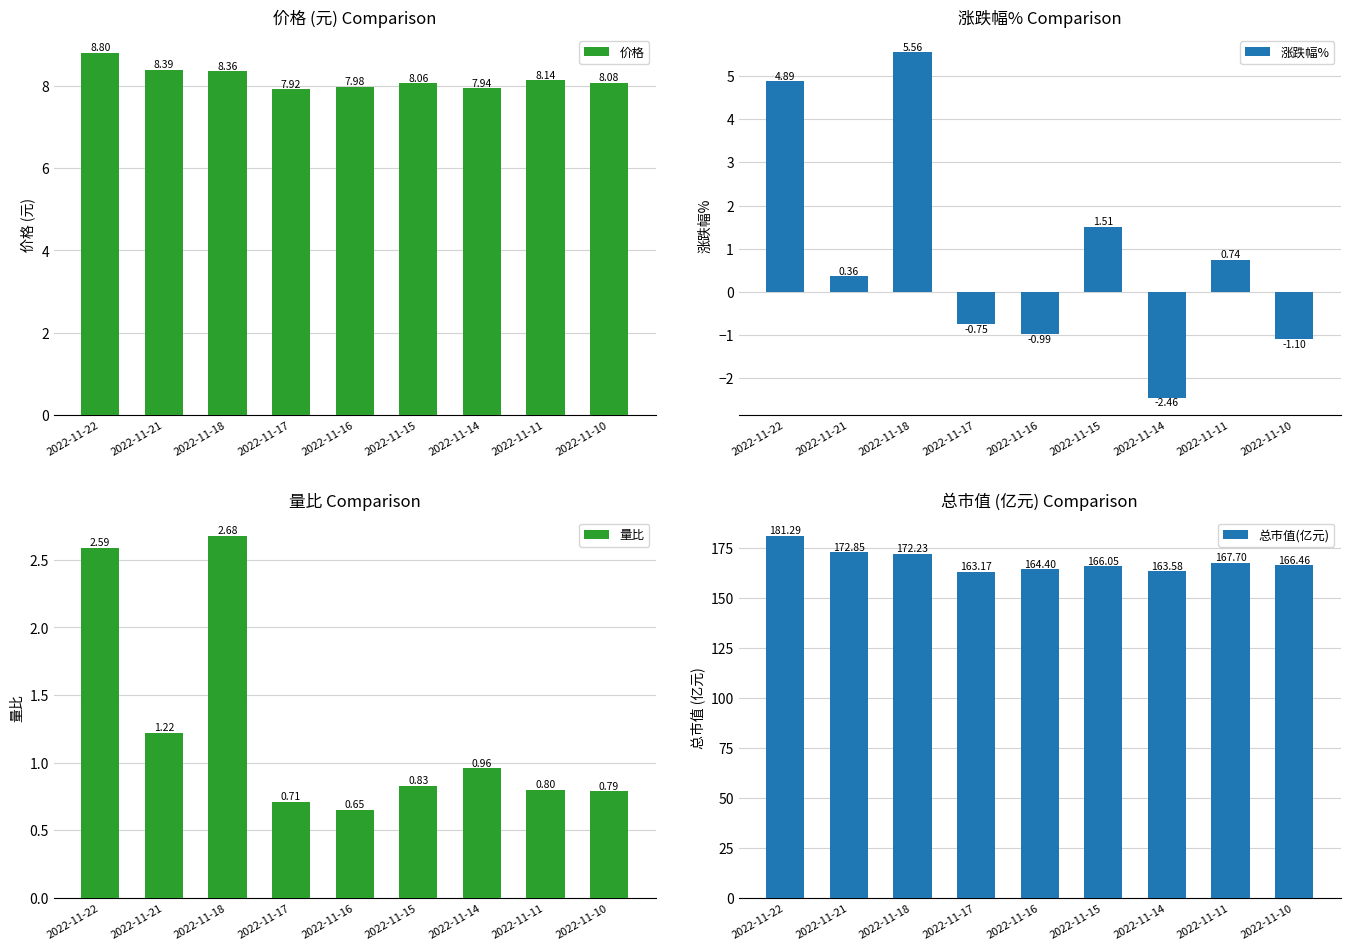

Is the value of 总市值(亿元) at 2022-11-18 greater than the value of 涨跌幅% at 2022-11-18?

Yes